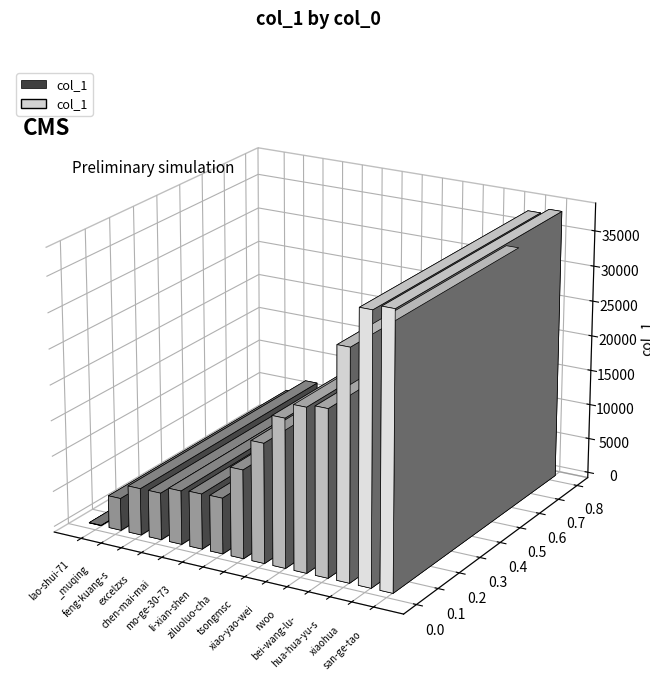

What is the value of the 15th bar from the left?

40223